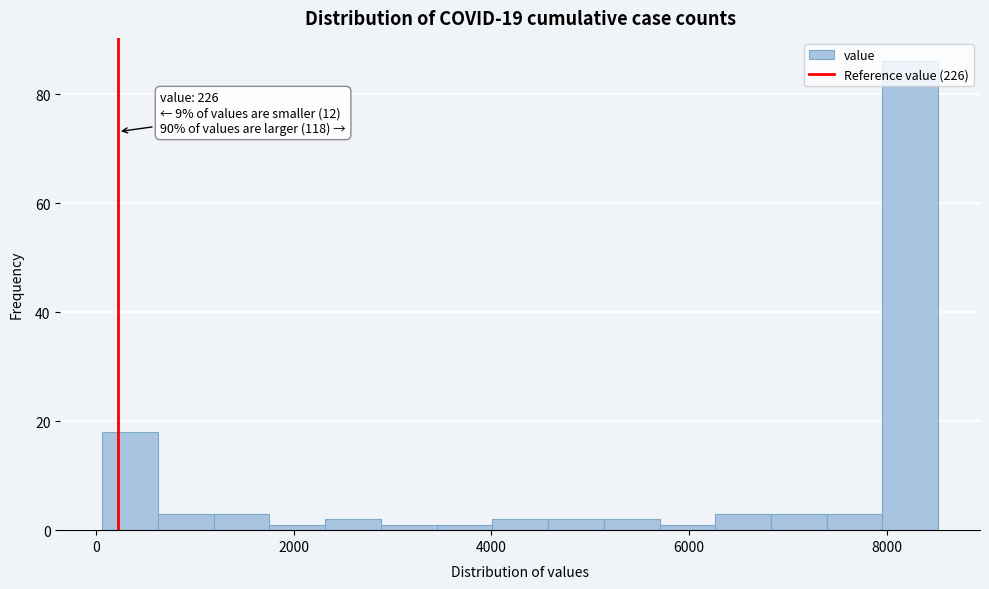

Read against the x-axis, roughly where is the centre of the tallest bar?

8200